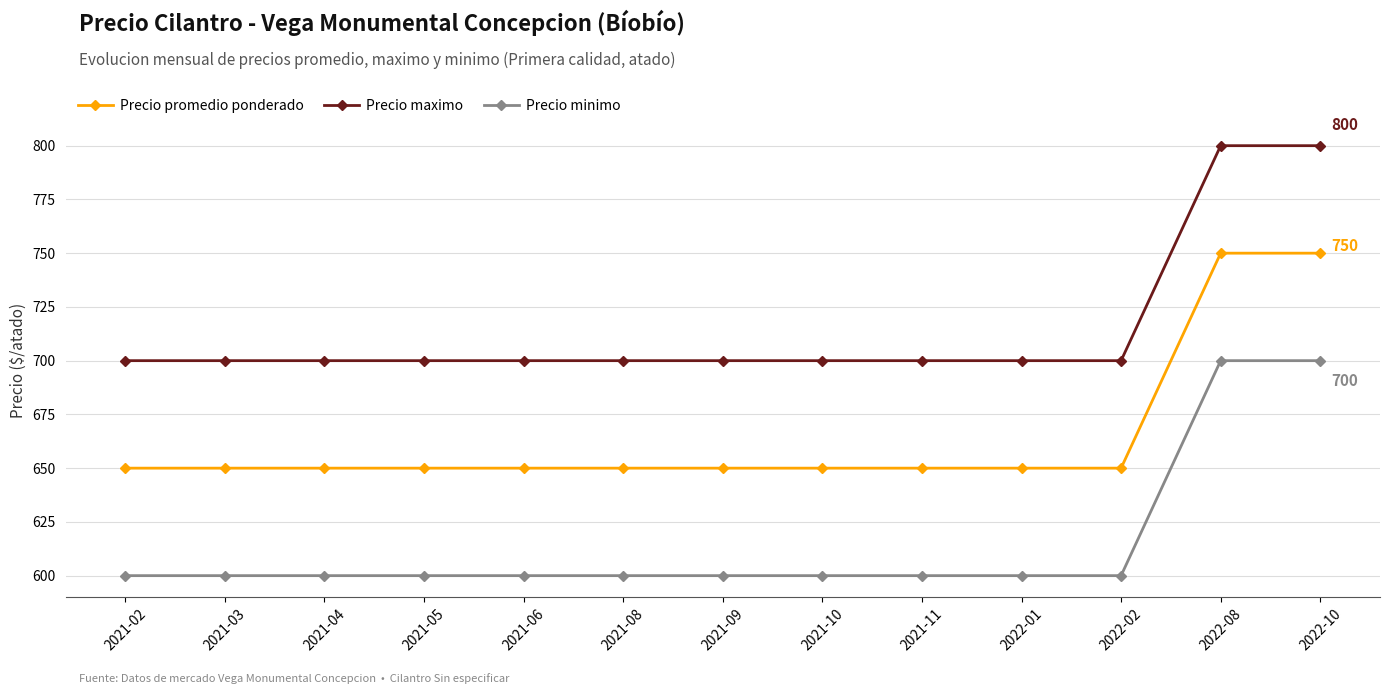

True or false: Precio promedio ponderado has a value of 219 at 2021-02.

False